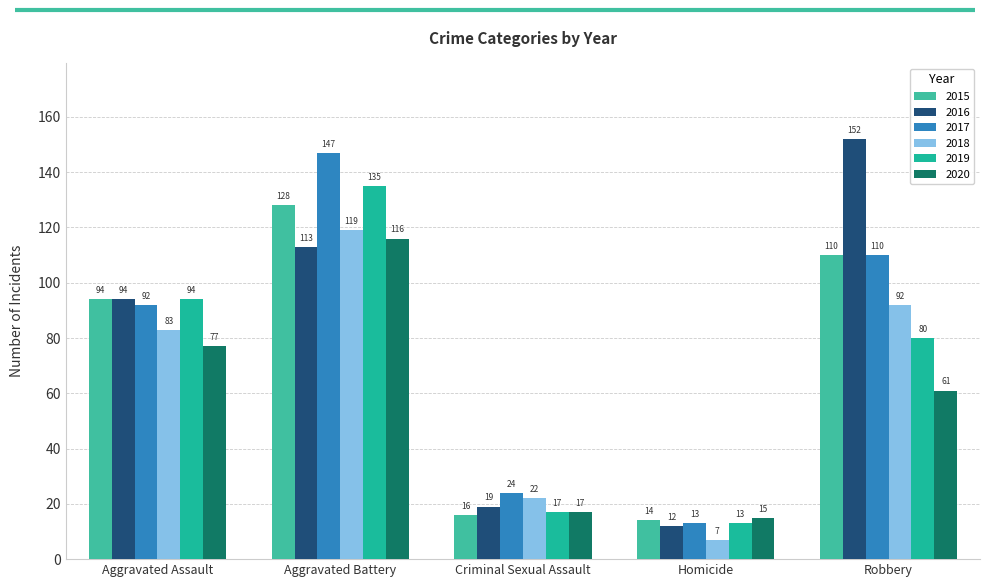

What position from the right is Criminal Sexual Assault?

3